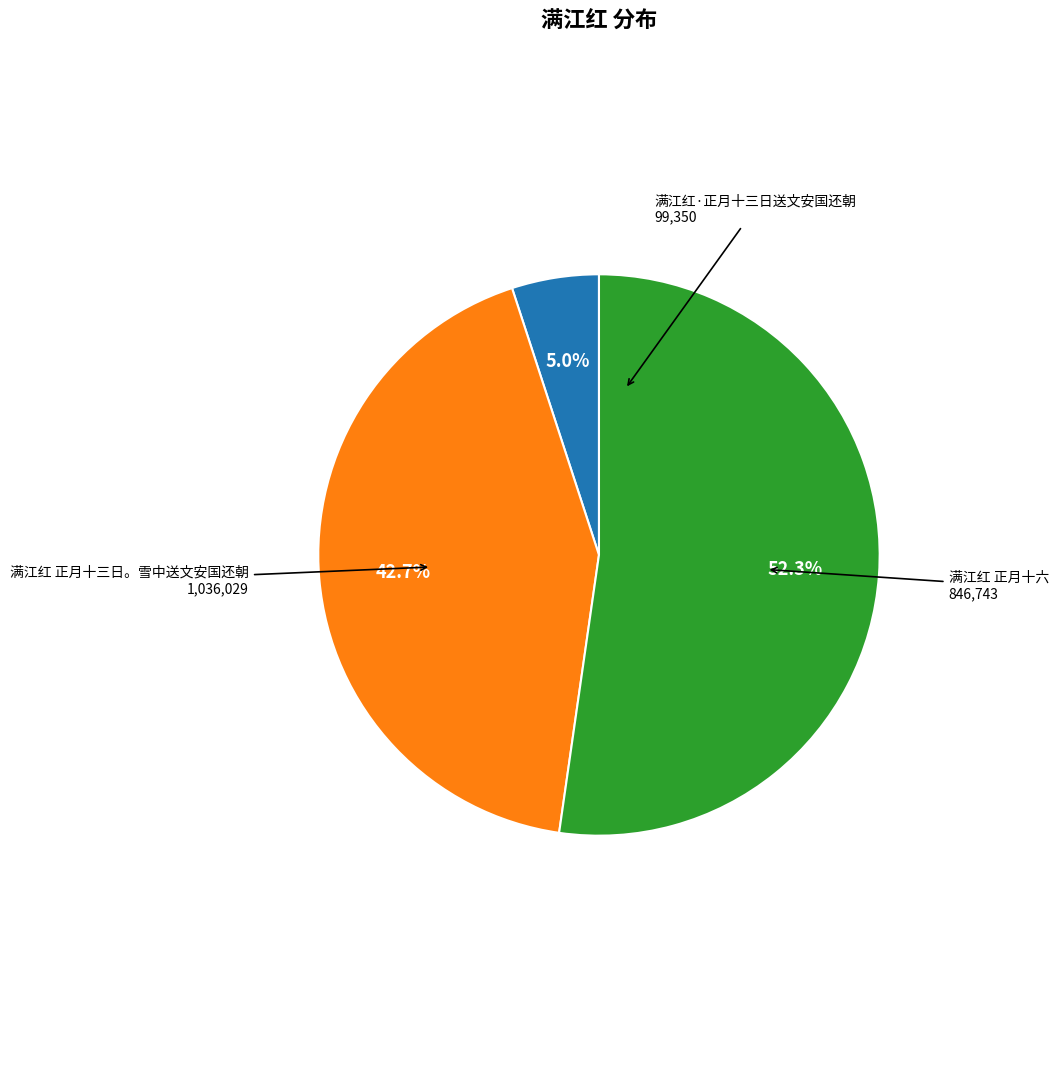

Does any single category account for the majority?

Yes